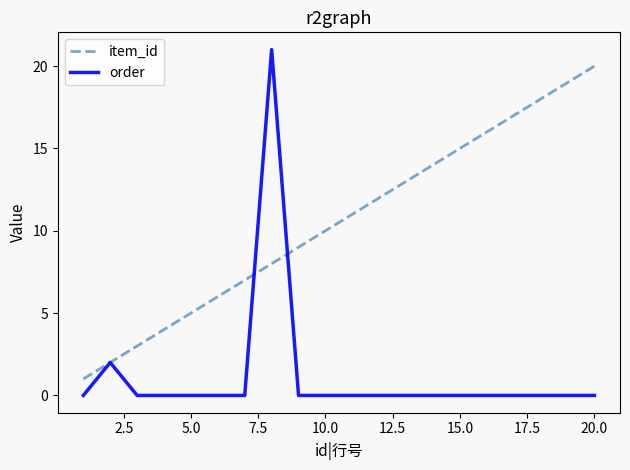

What is the difference between the maximum and minimum values in the order series?

21